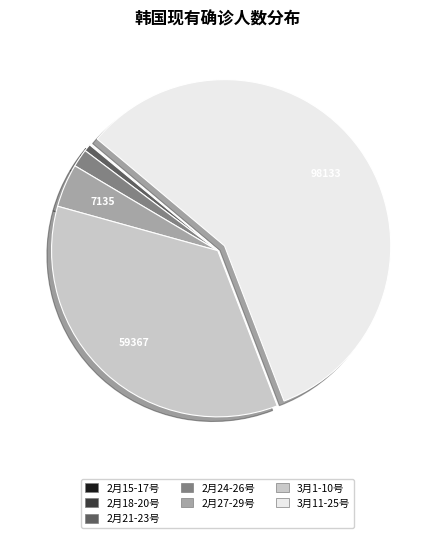

Is there any slice that represents more than half of the pie?

Yes